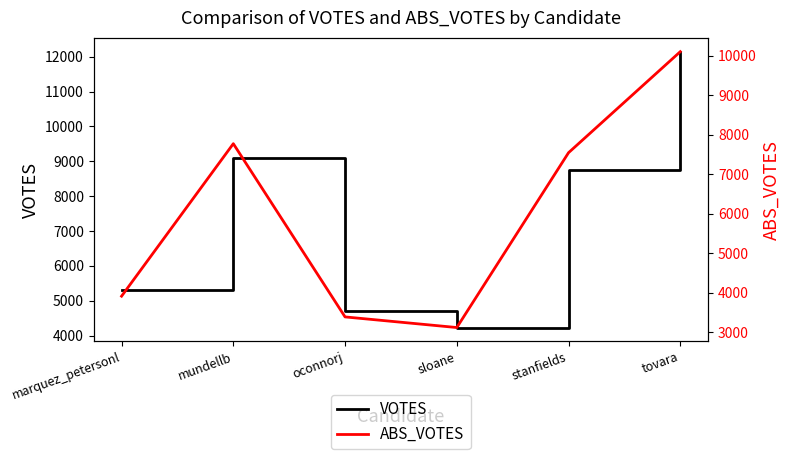

The VOTES series shows 8757 at stanfields. True or false?

True